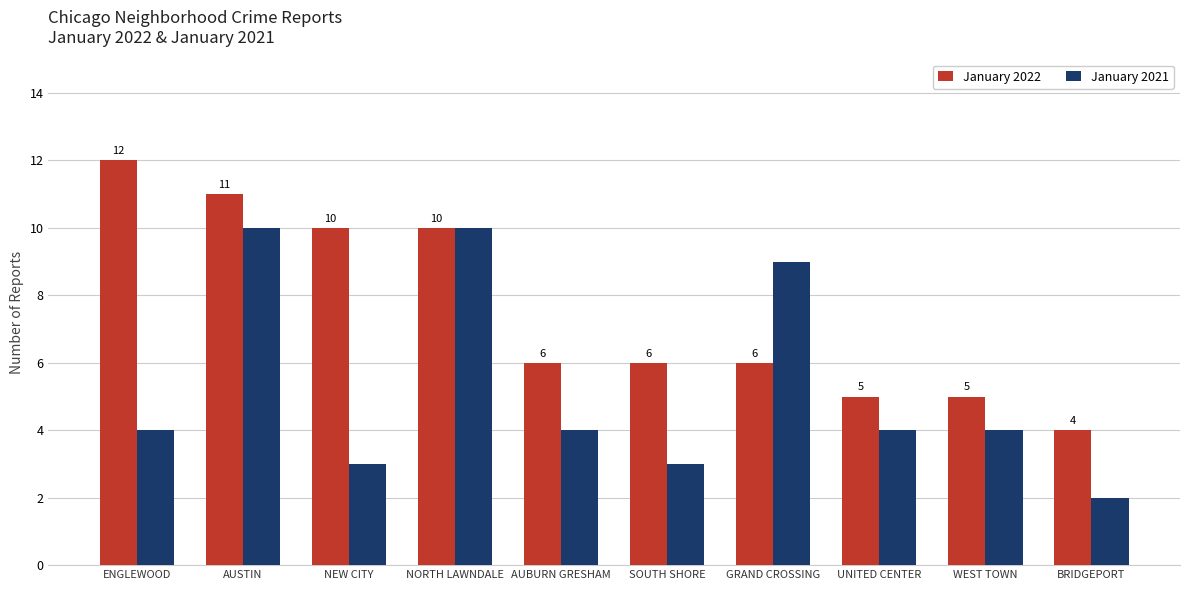

What is the sum of all January 2021 values?

53